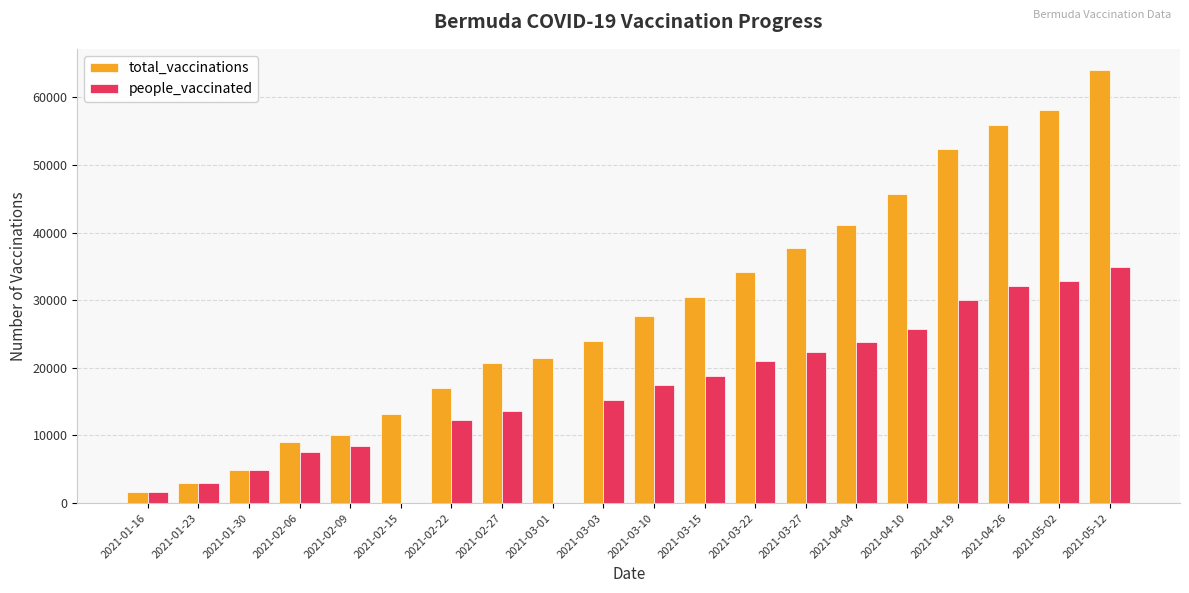

Are the bars grouped side by side (vs. stacked)?

Yes